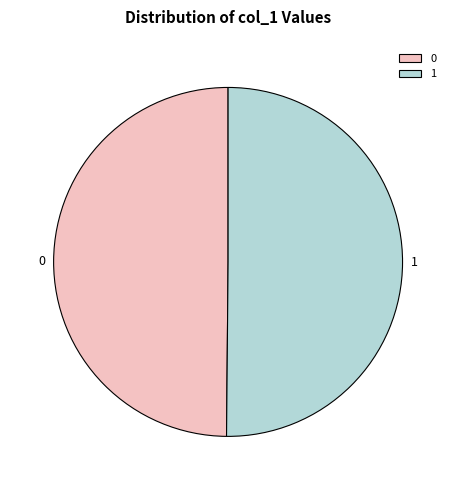

What is the ratio of the value at 1 to the value at 0?

1.0